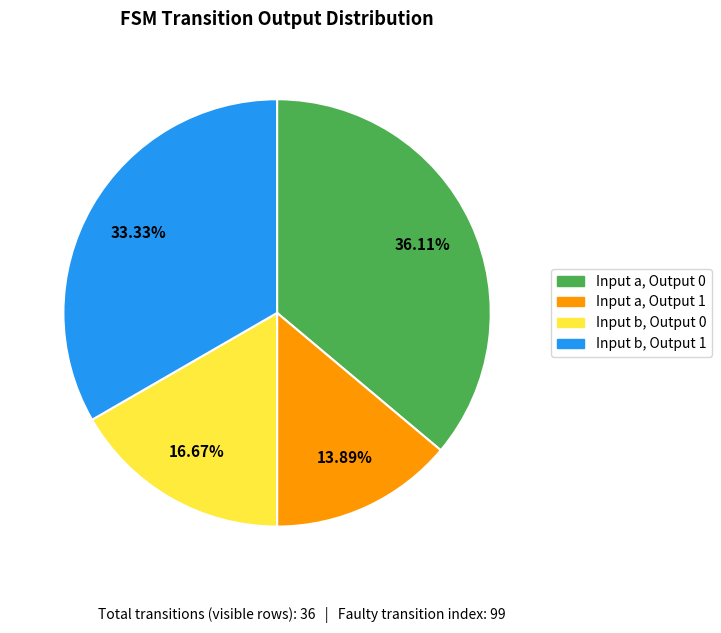

Is there any slice that represents more than half of the pie?

No